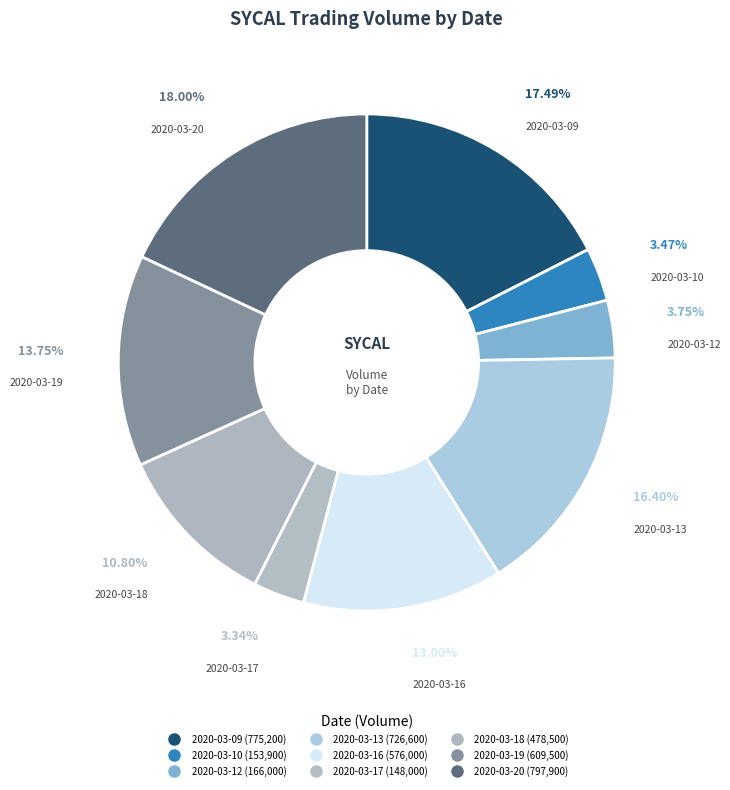

Does any single category account for the majority?

No